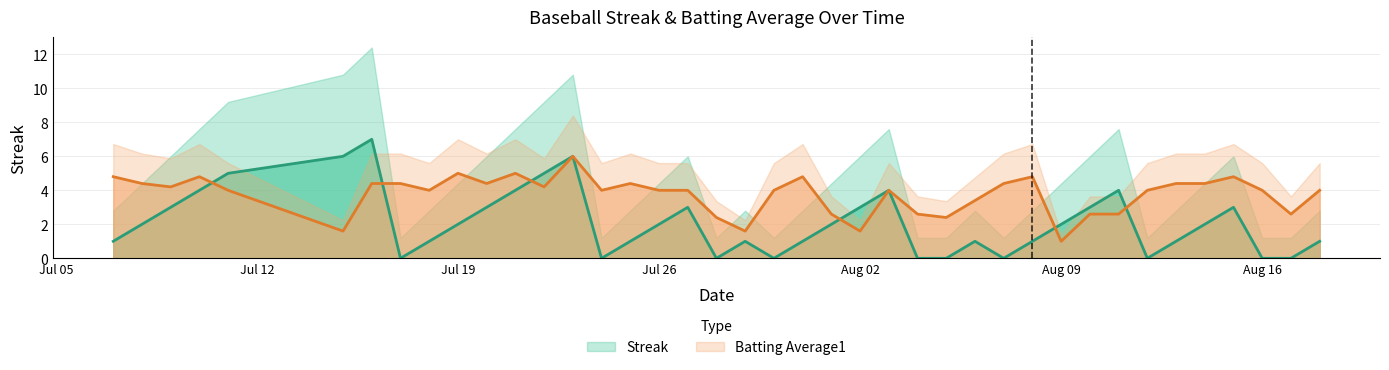

What is the sum of all Streak values?

84.0